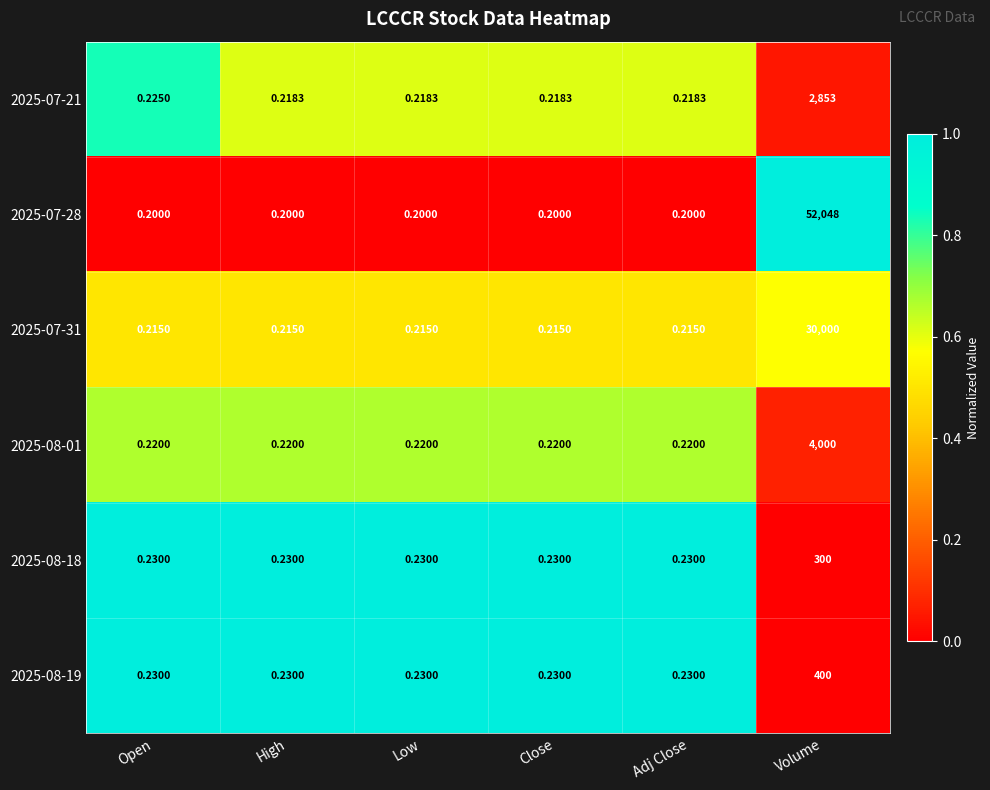

Is the value of 2025-07-31 at Low greater than the value of 2025-07-28 at Volume?

No